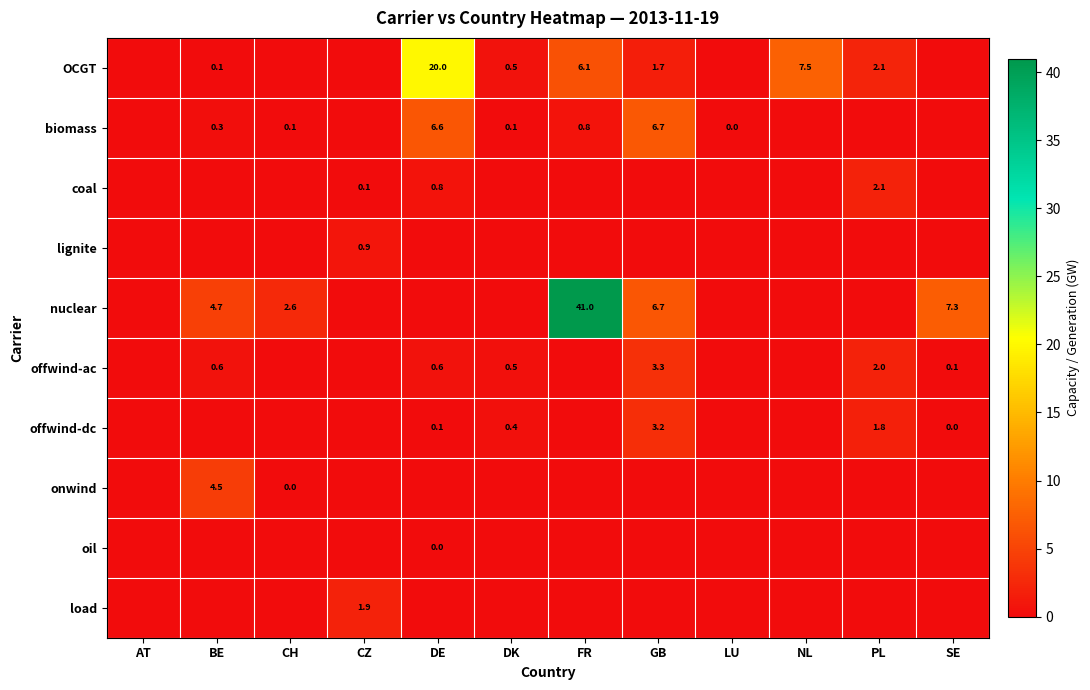

The coal series shows 0.1 at CZ. True or false?

True